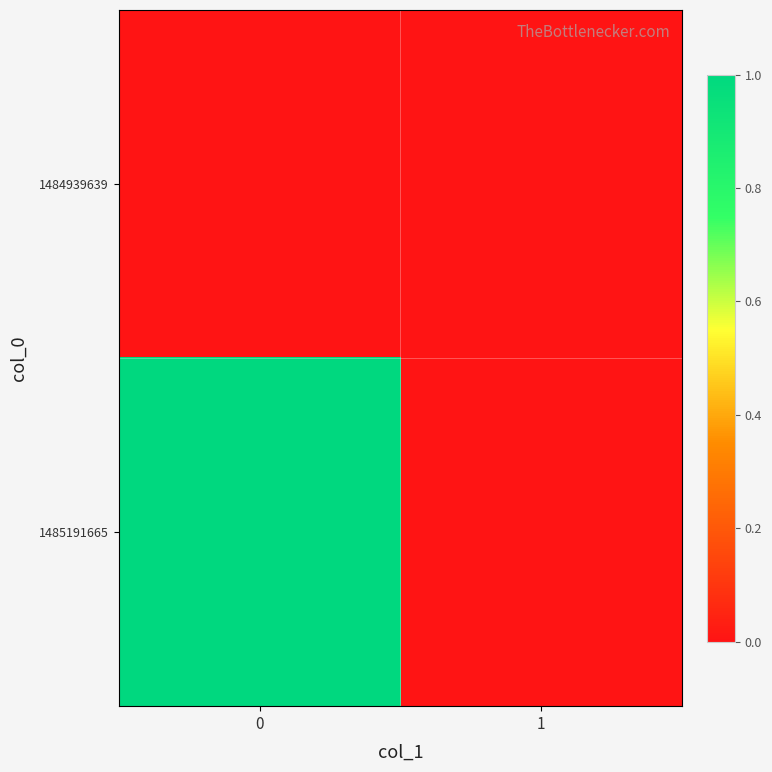

Reading left to right, transcribe all the data shown in this chart.

1484939639: 0=0	1=0
1485191665: 0=1	1=0